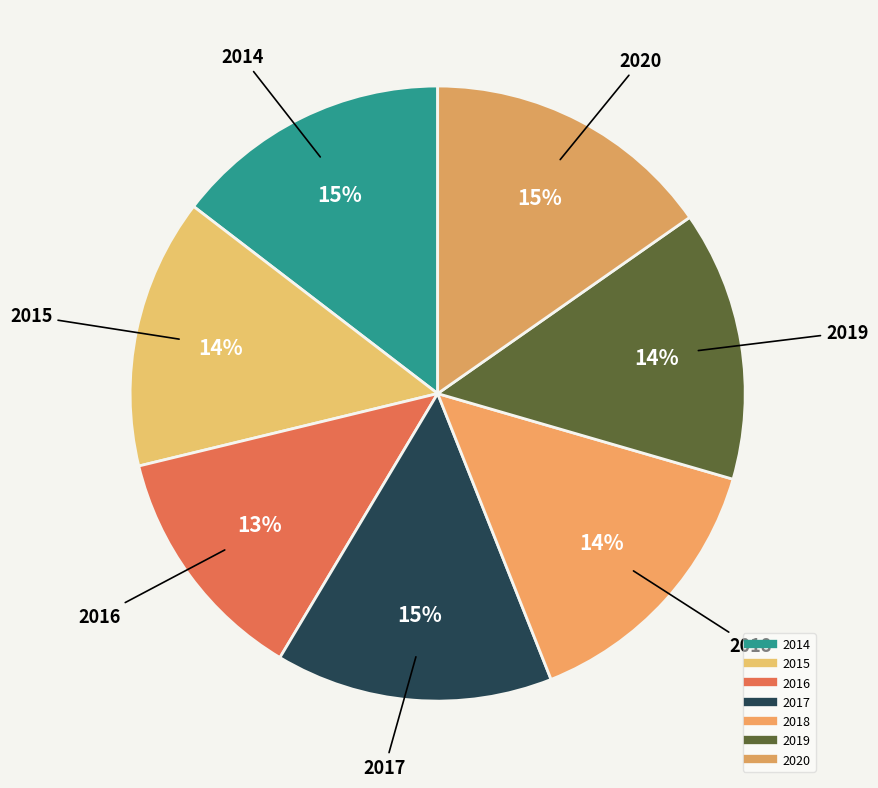

How many segments does this pie chart have?

7